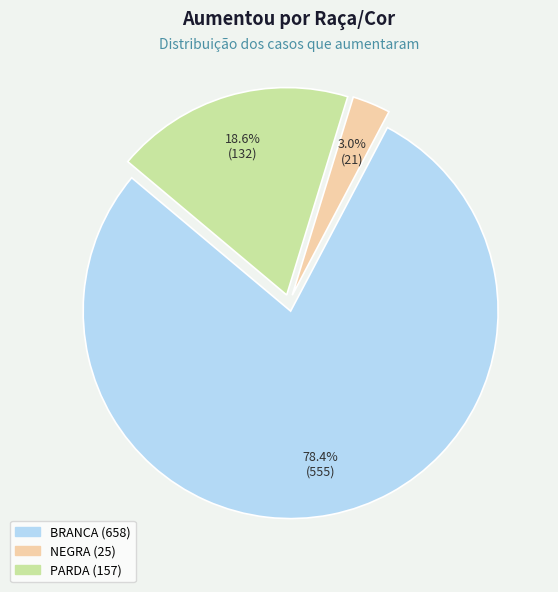

Combined, do BRANCA (658) and NEGRA (25) account for over 50%?

Yes